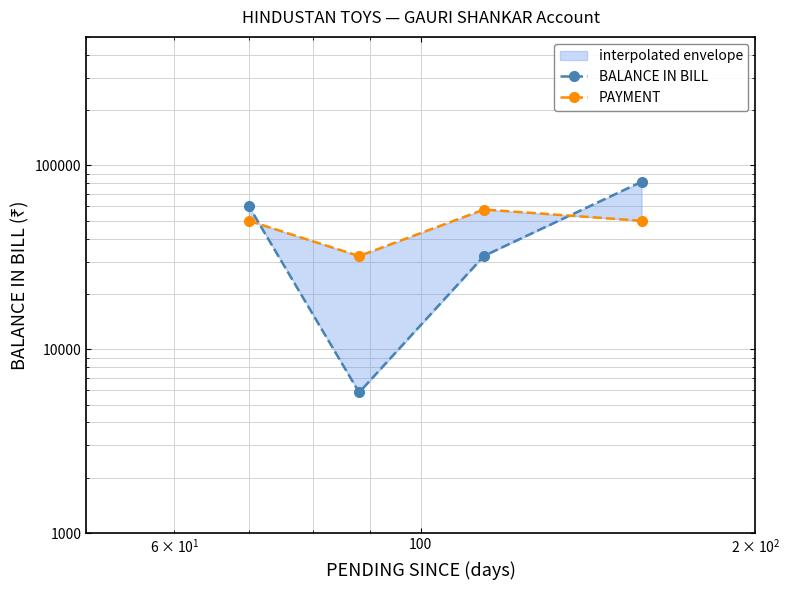

How many lines are shown in the chart?

2